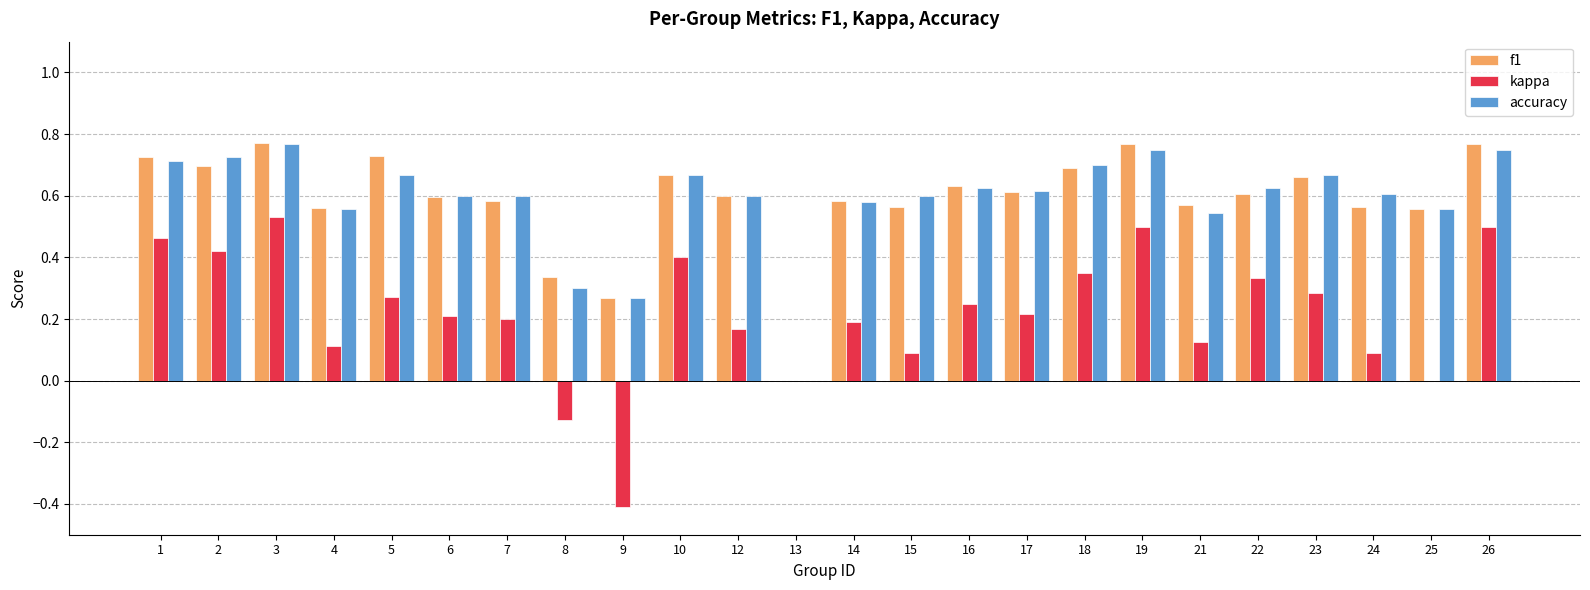

Between 16 and 25, which series saw the biggest shift?

kappa